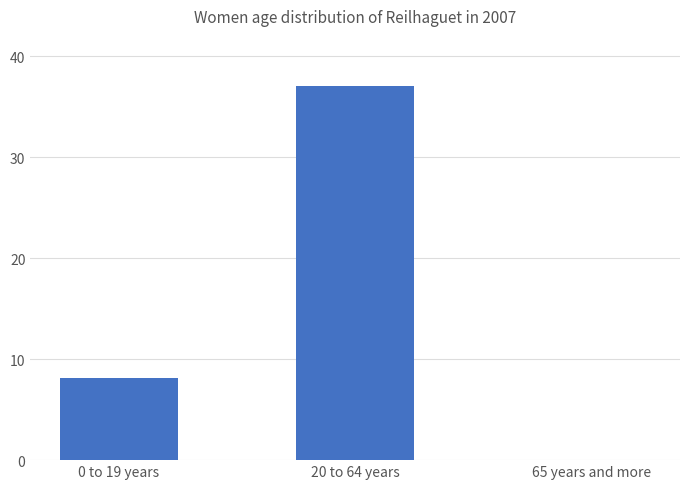

How many data points does each series have?

3